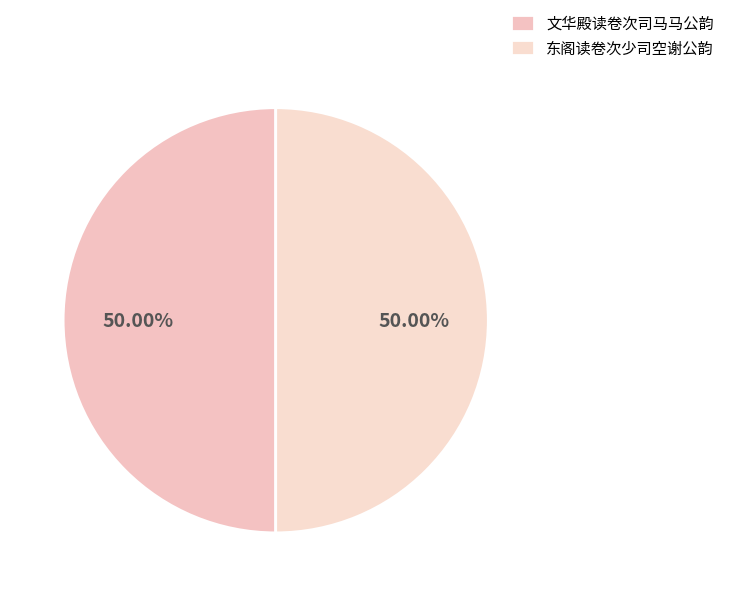

What is the majority slice?

东阁读卷次少司空谢公韵